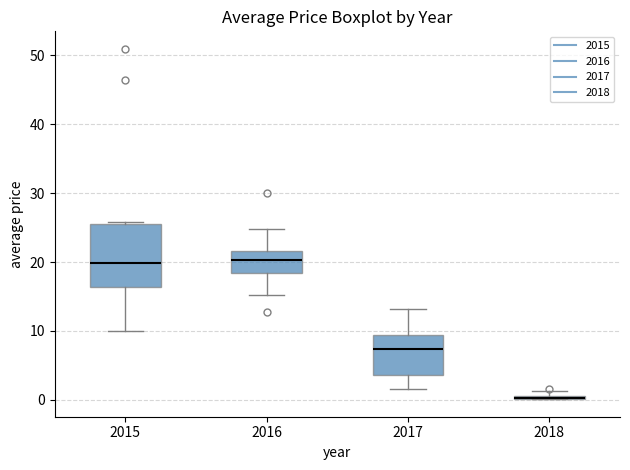

Which box is the tallest, from its lower edge to its upper edge?

2015